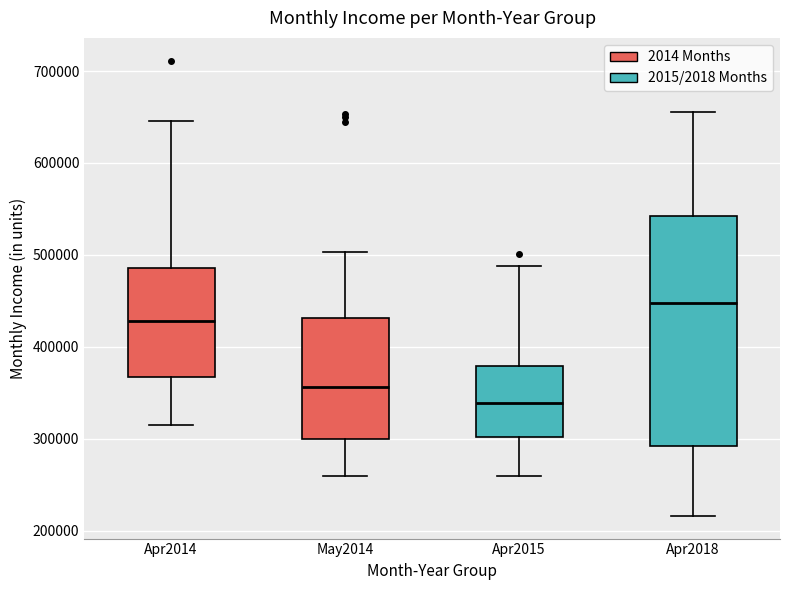

Which box's median line is the highest?

Apr2018